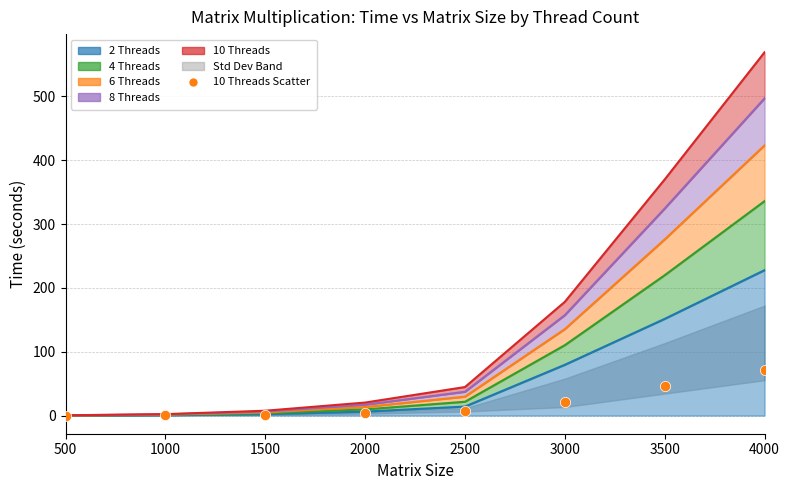

Which series has the largest total across all categories?

10 Threads